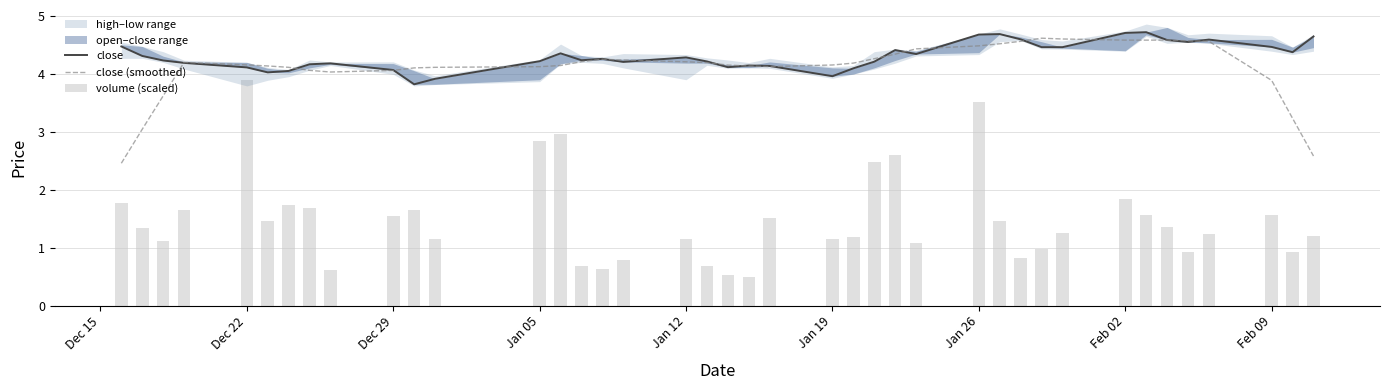

Which series has the largest total across all categories?

close